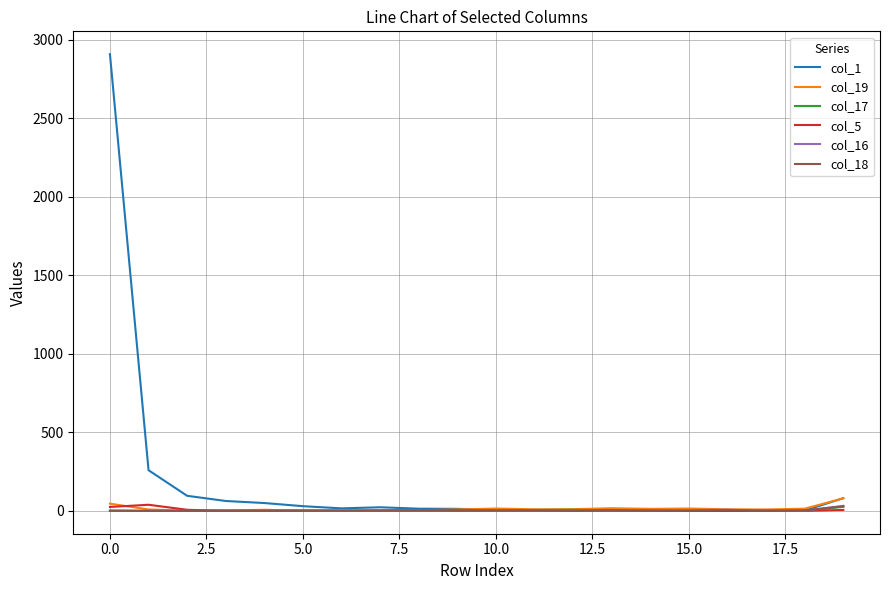

Which series has the largest range (max minus min)?

col_1